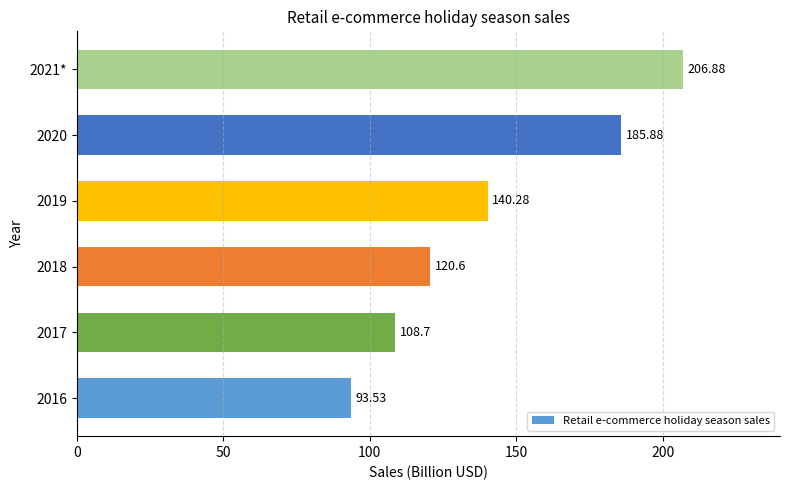

List the labels in order of value, largest first.

2021*, 2020, 2019, 2018, 2017, 2016